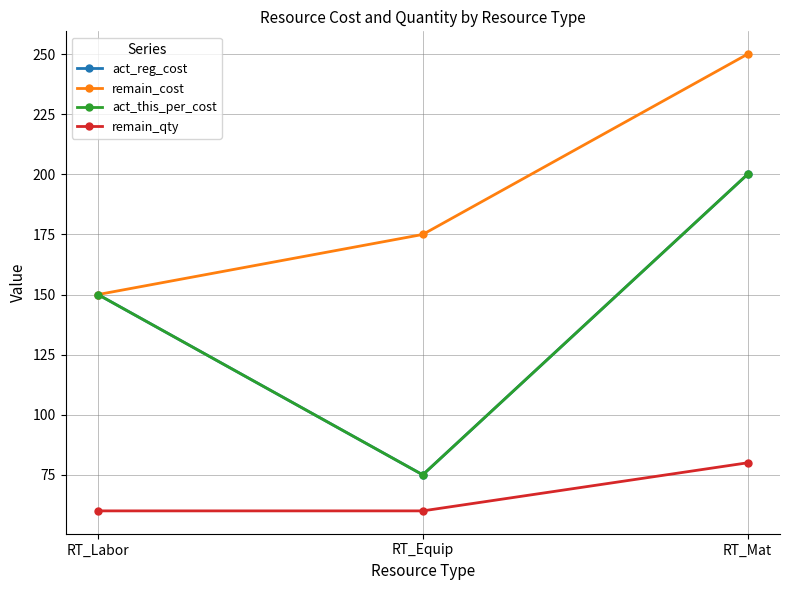

Between RT_Equip and RT_Mat, which series saw the biggest shift?

act_reg_cost